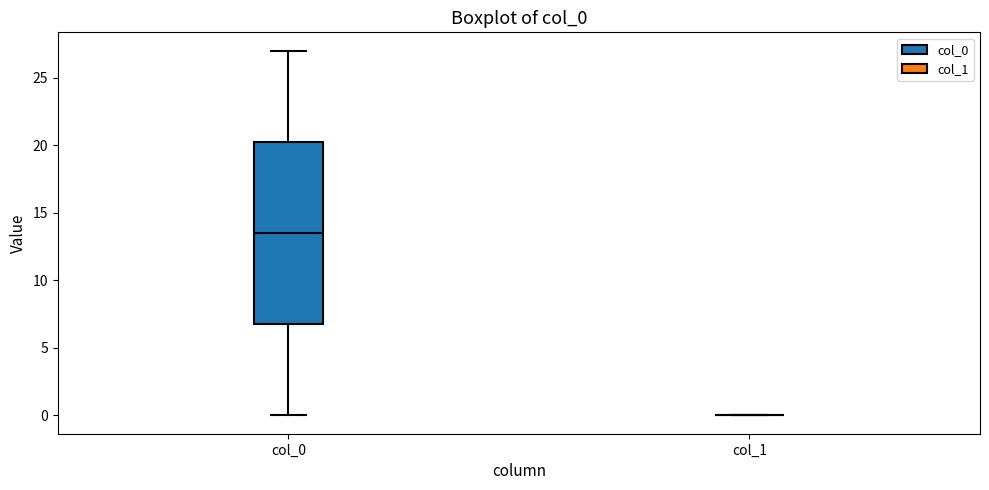

Reading left to right, read every box against the y-axis: the position of its median line, the range the box covers, and the ends of its whiskers. The values are not printed on the chart, so give them approximately, as read against the axis.

col_0: median 13.5, box 7.0 to 20.5, whiskers 0.0 to 27.0
col_1: box collapsed to a line at 0.0, whiskers 0.0 to 0.0